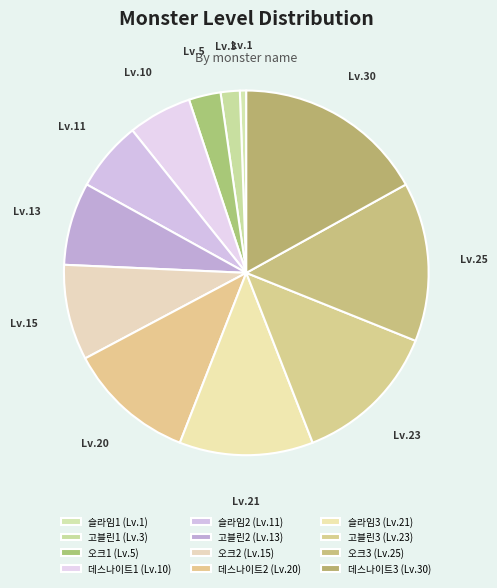

To the nearest percent, what is the difference between the largest and smallest slice percentages?

16%